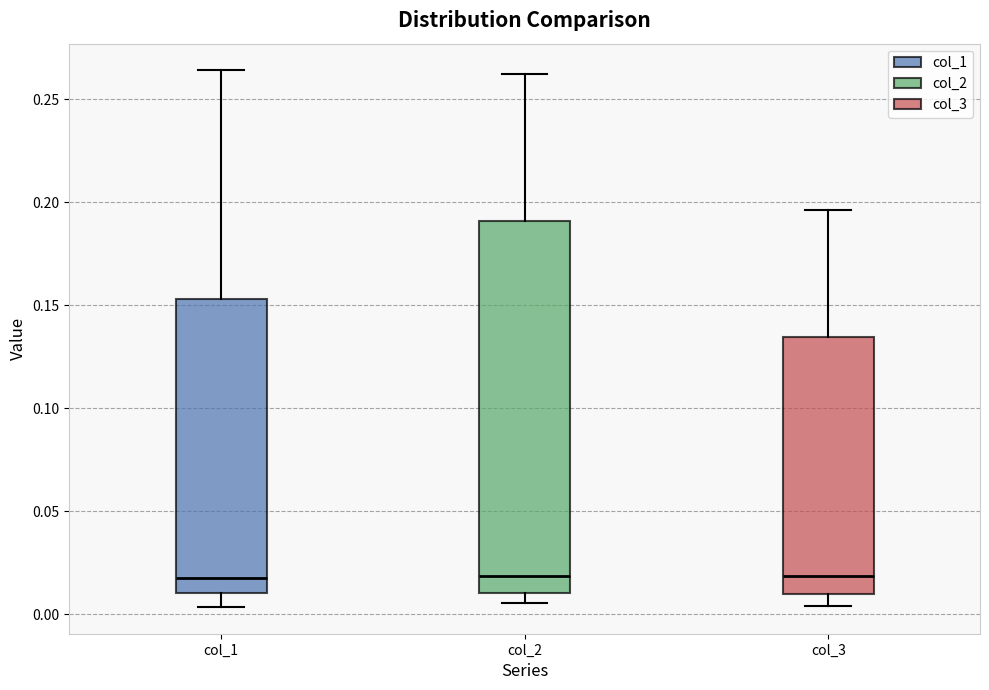

Reading left to right, transcribe this box plot: for each box, give where its median line is, the range the box spans, and where its two whiskers end, as read against the y-axis. The values are not printed on the chart, so give them approximately, as read against the axis.

col_1: median 0.020, box 0.010 to 0.155, whiskers 0.005 to 0.265
col_2: median 0.020, box 0.010 to 0.190, whiskers 0.005 to 0.260
col_3: median 0.020, box 0.010 to 0.135, whiskers 0.005 to 0.195